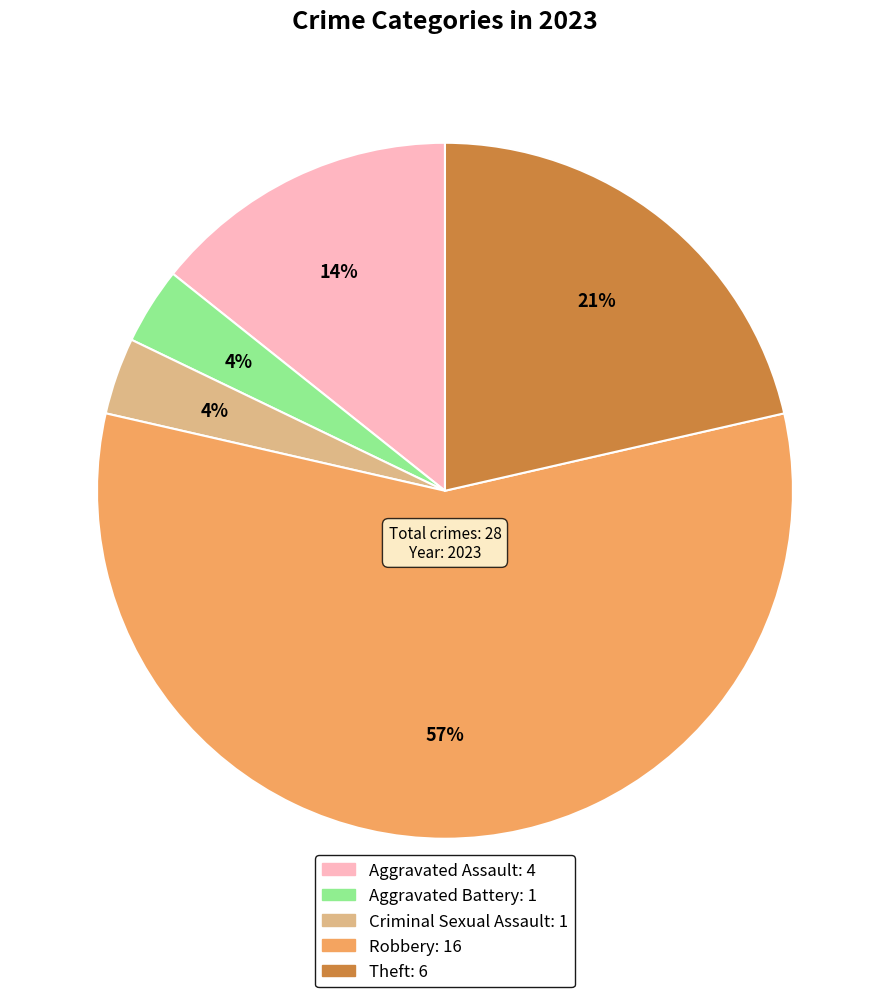

What percentage is the Robbery slice, to the nearest percent?

57%